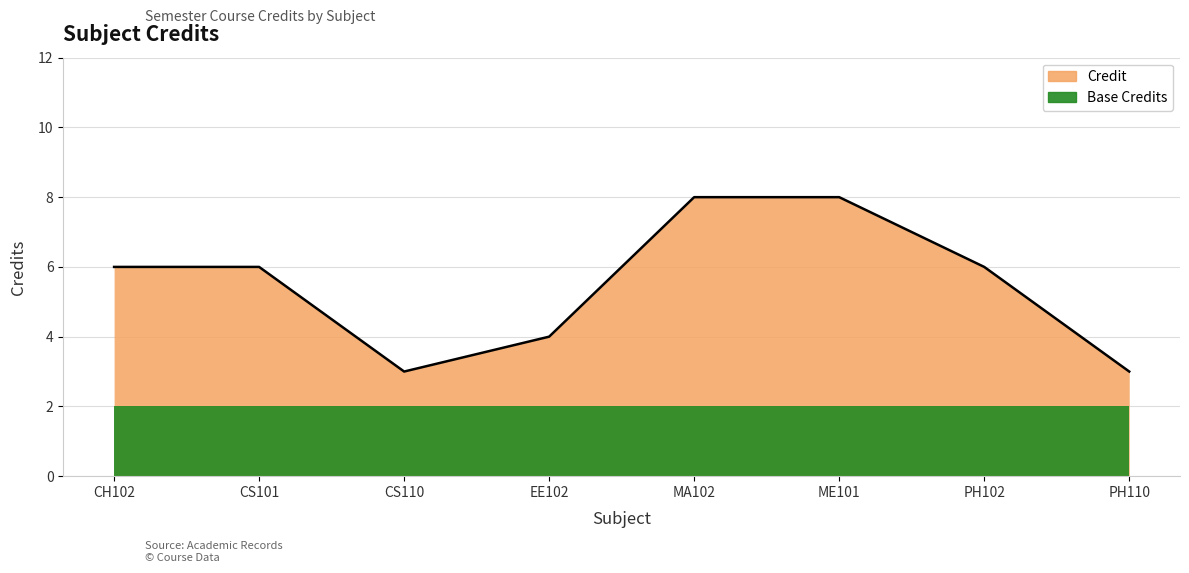

Reading left to right, list all the values displayed in this chart.

6	6	3	4	8	8	6	3